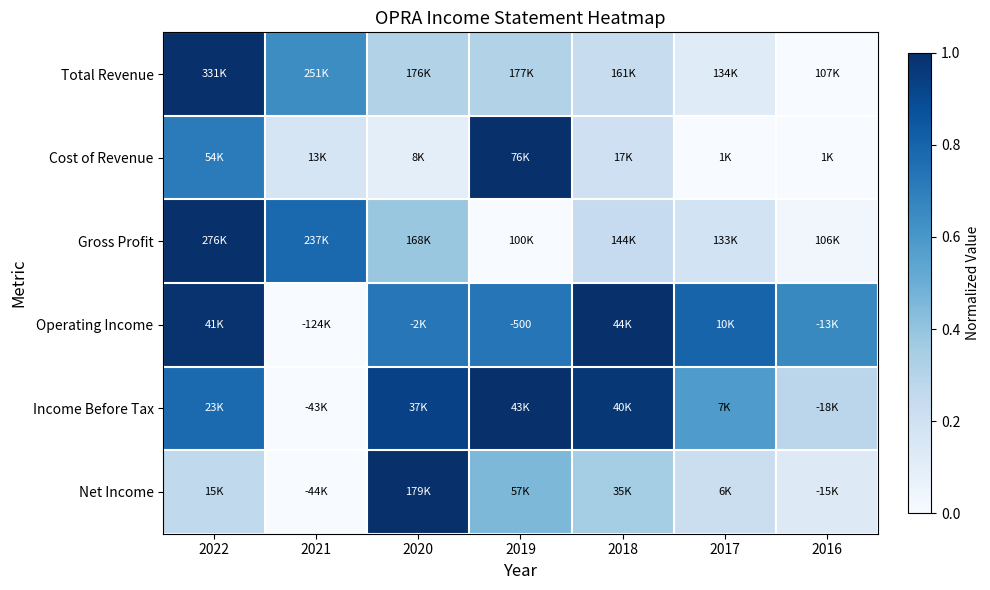

True or false: Operating Income has a value of 1.1 at 2020.

False